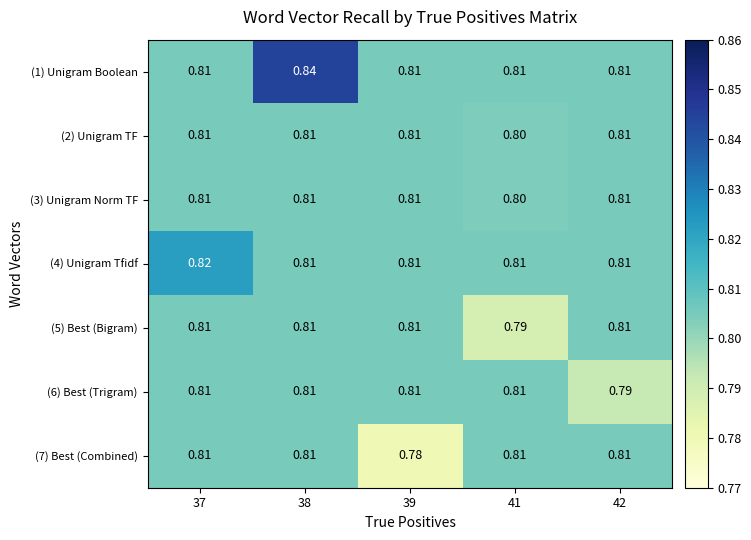

At which category is the sum across all series the highest?

38